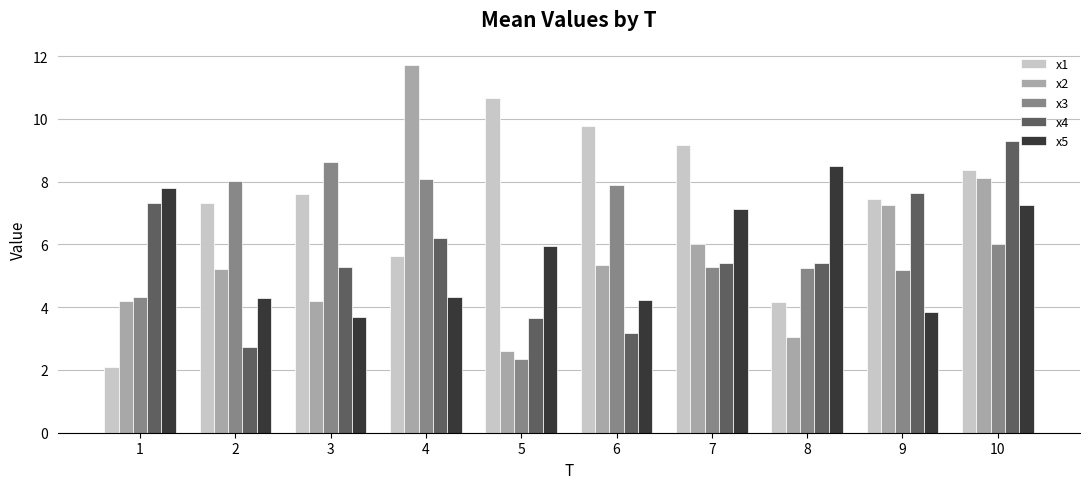

Rank the series by their maximum value, from lowest to highest.

x5, x3, x4, x1, x2